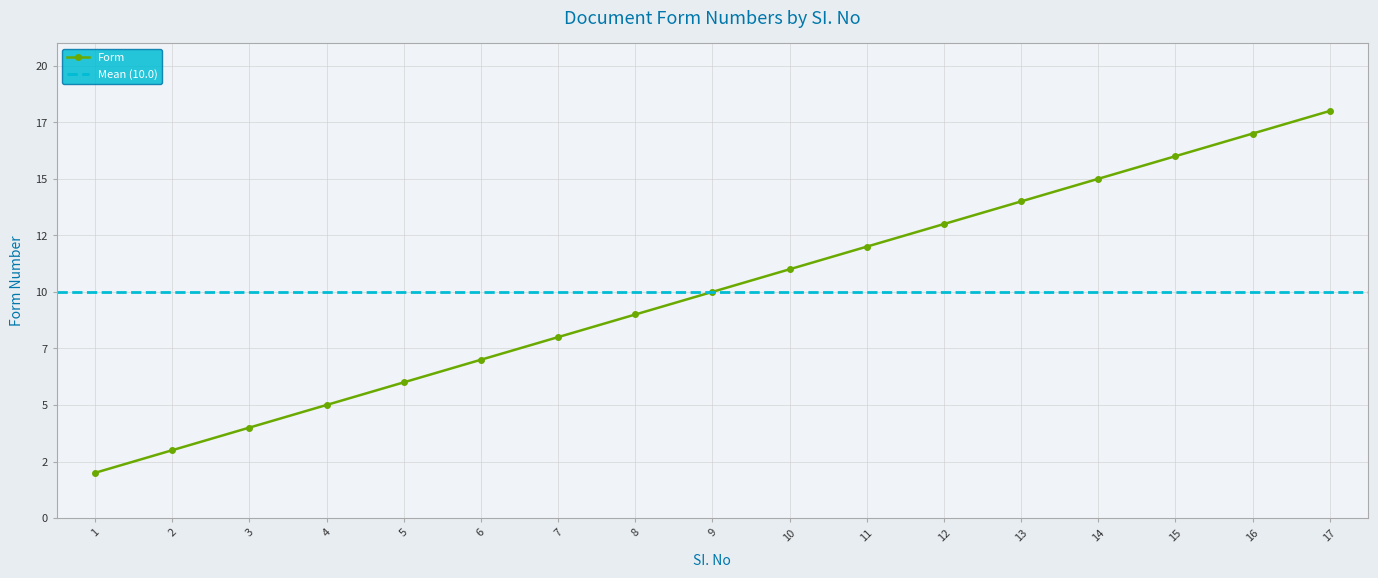

What is the sum of the values at 3 and 9?

14